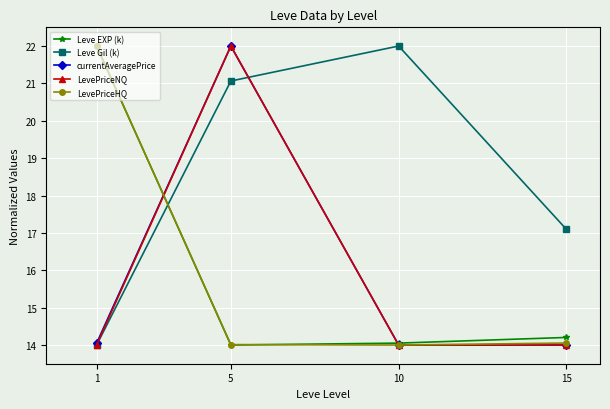

What is the sum of all LevePriceNQ values?

64.0